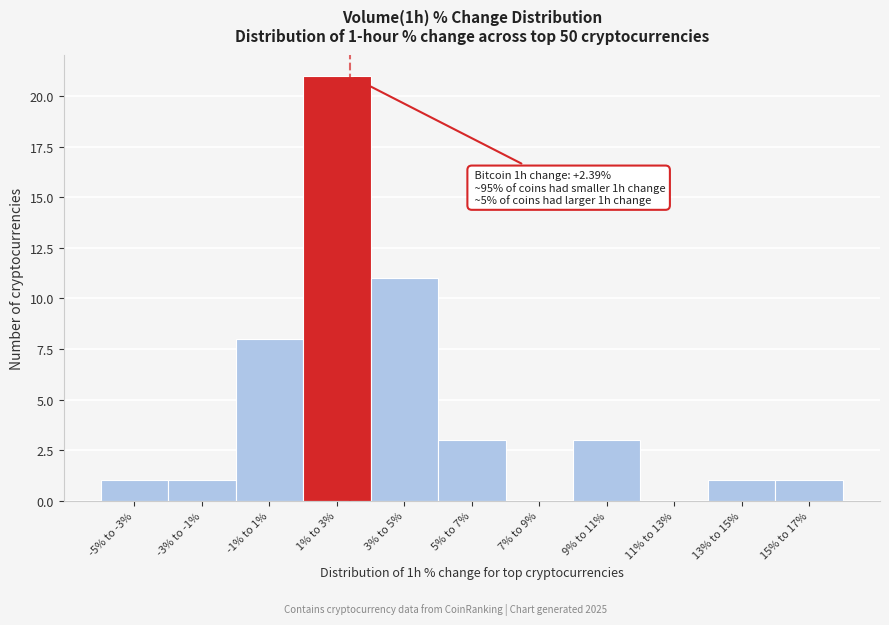

Reading right to left, extract all data points from this chart.

15% to 17%=1	13% to 15%=1	11% to 13%=0	9% to 11%=3	7% to 9%=0	5% to 7%=3	3% to 5%=11	1% to 3%=21	-1% to 1%=8	-3% to -1%=1	-5% to -3%=1